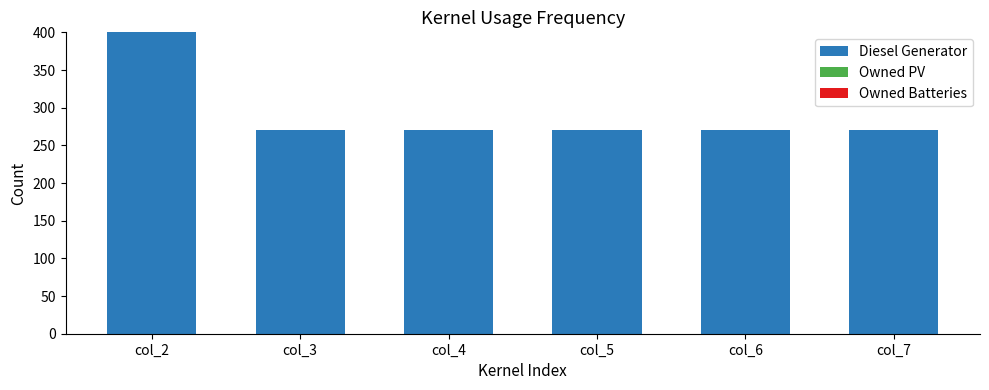

Which label corresponds to the largest value in the chart?

col_2